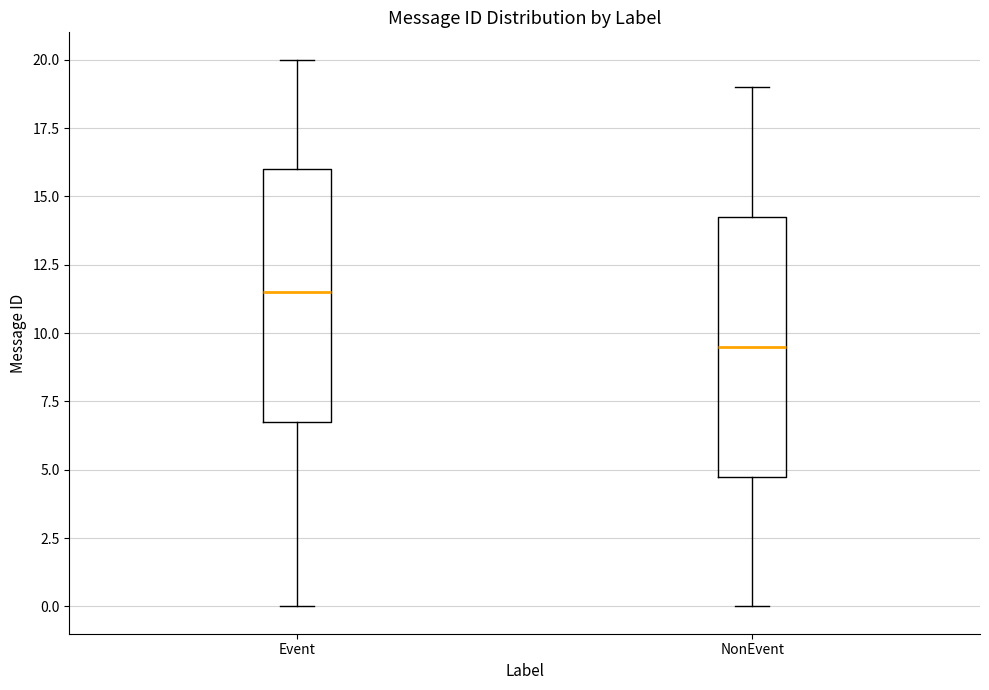

Where does the upper whisker of the box for NonEvent end on the y-axis? The values are not printed on the chart, so give them approximately, as read against the axis.

19.0